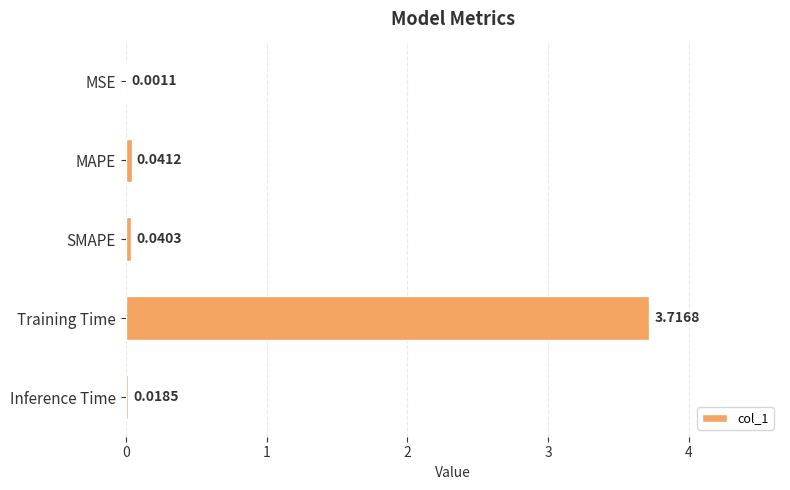

What is the sum of the values at Training Time and MSE?

3.7